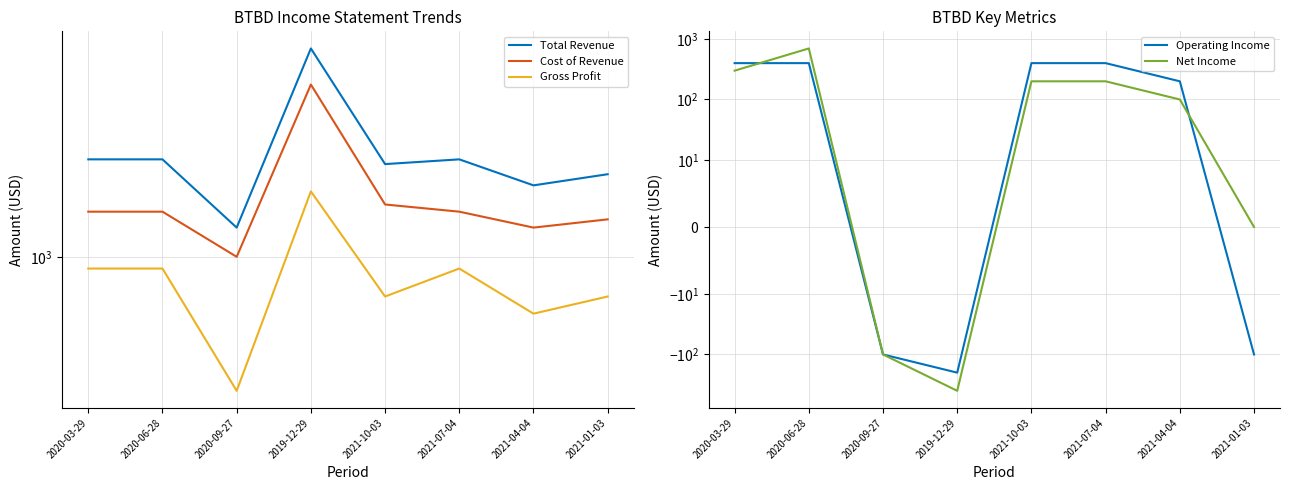

In Net Income, how many points are higher than both neighbors (excluding endpoints)?

1